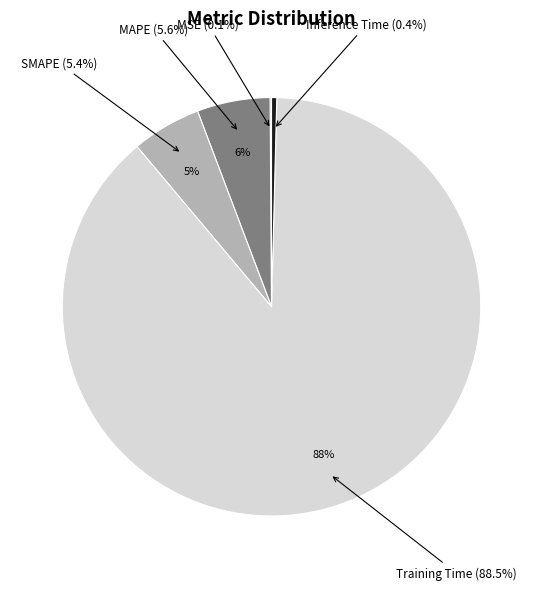

Does SMAPE account for over 50% of the chart?

No